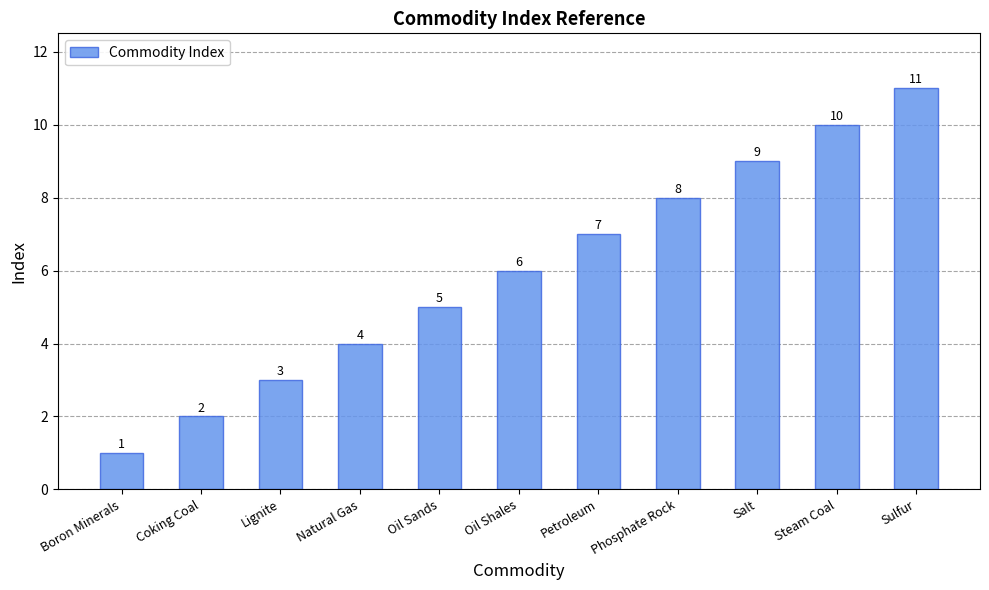

Which category has the highest value across all series?

Sulfur